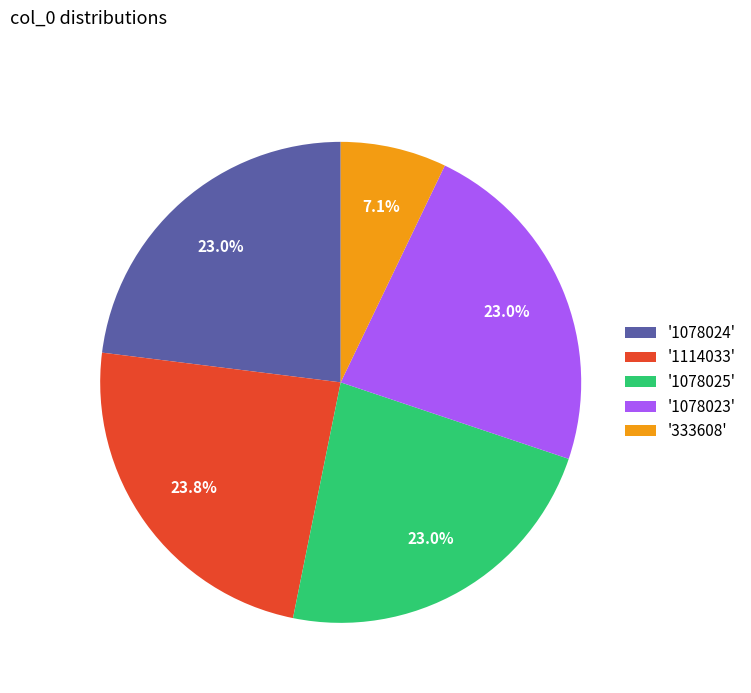

What is the total percentage of '1114033' and '1078024'?

46.8%